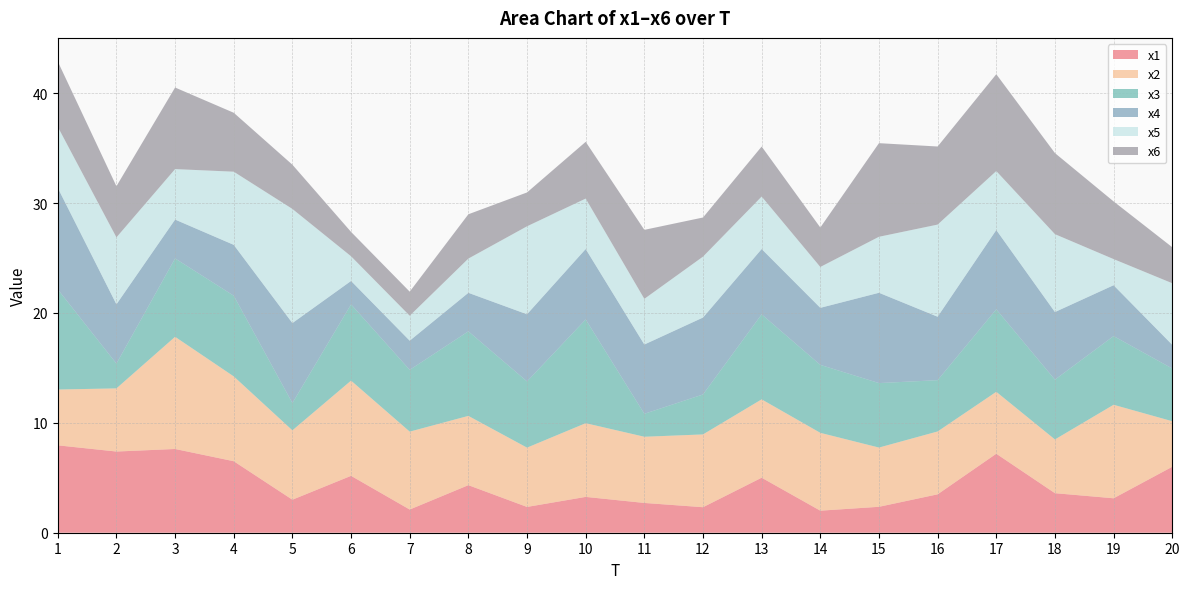

Reading left to right, extract all data points from this chart.

x1: 8.0	7.4	7.6	6.5	3.0	5.2	2.1	4.3	2.3	3.3	2.7	2.3	5.0	2.0	2.4	3.5	7.2	3.6	3.1	6.0
x2: 5.1	5.7	10.2	7.7	6.3	8.7	7.1	6.3	5.4	6.7	6.0	6.6	7.1	7.1	5.4	5.7	5.6	4.9	8.5	4.1
x3: 9.1	2.3	7.1	7.3	2.5	6.9	5.6	7.7	6.0	9.4	2.1	3.6	7.7	6.2	5.9	4.7	7.5	5.4	6.3	4.8
x4: 9.2	5.4	3.5	4.6	7.3	2.1	2.7	3.5	6.1	6.4	6.3	7.0	5.9	5.2	8.2	5.8	7.2	6.2	4.6	2.2
x5: 5.6	6.1	4.6	6.7	10.4	2.2	2.3	3.1	8.0	4.6	4.2	5.5	4.8	3.7	5.1	8.4	5.4	7.1	2.4	5.6
x6: 5.9	4.7	7.4	5.4	4.0	2.2	2.2	4.0	3.1	5.2	6.3	3.6	4.6	3.6	8.5	7.1	8.8	7.4	5.2	3.3